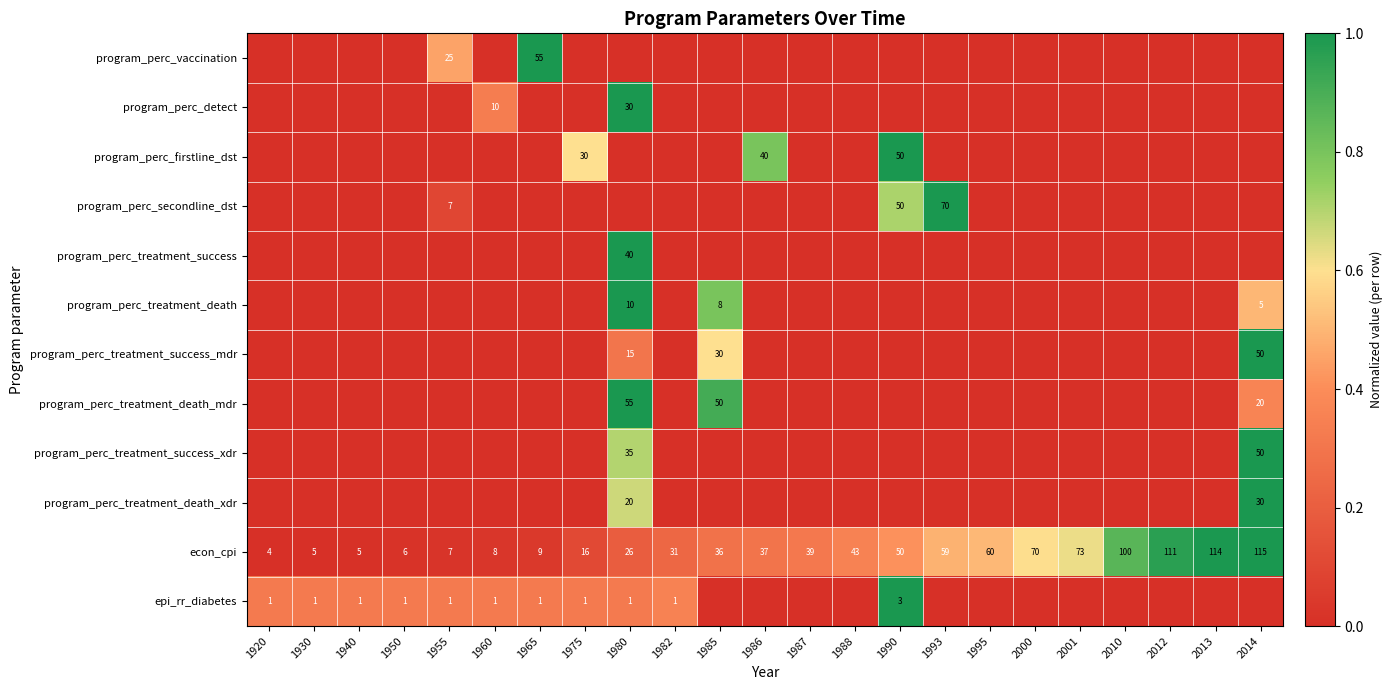

At how many categories does at least one series exceed 0?

23